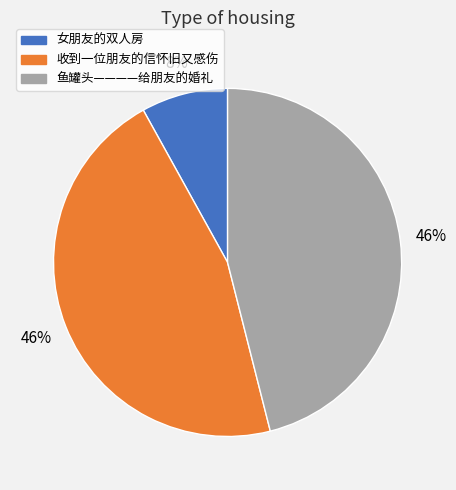

Which slice is the smallest?

女朋友的双人房